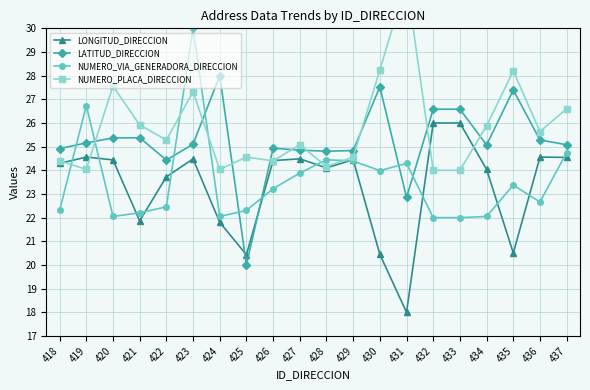

What is the spread (max minus min) of values at 419?

2.7